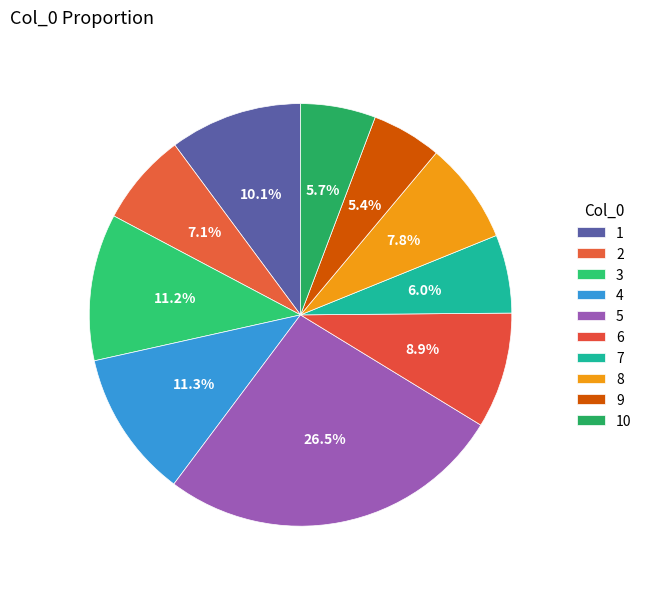

What is the total percentage of 5 and 1?

36.6%